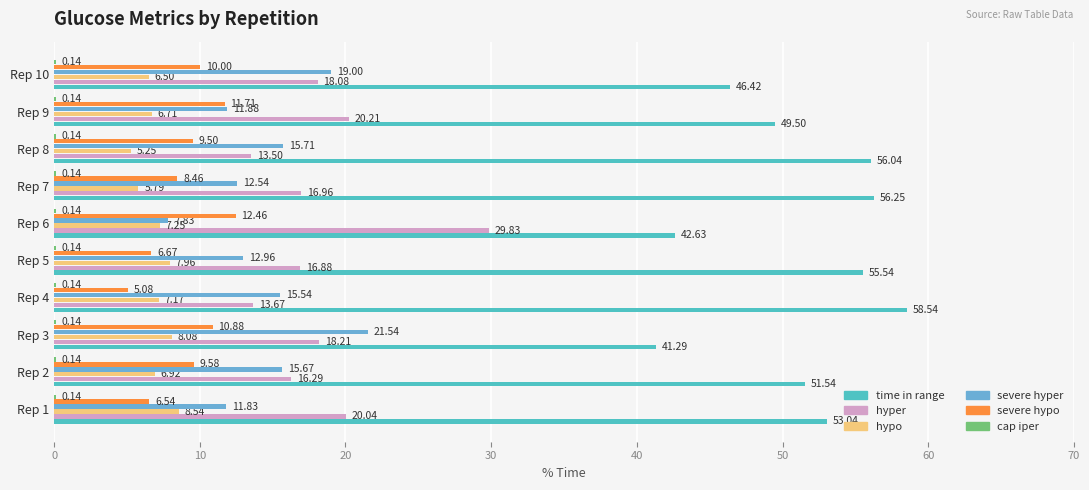

What is the value of the cap iper bar at the 7th from the left?

0.1